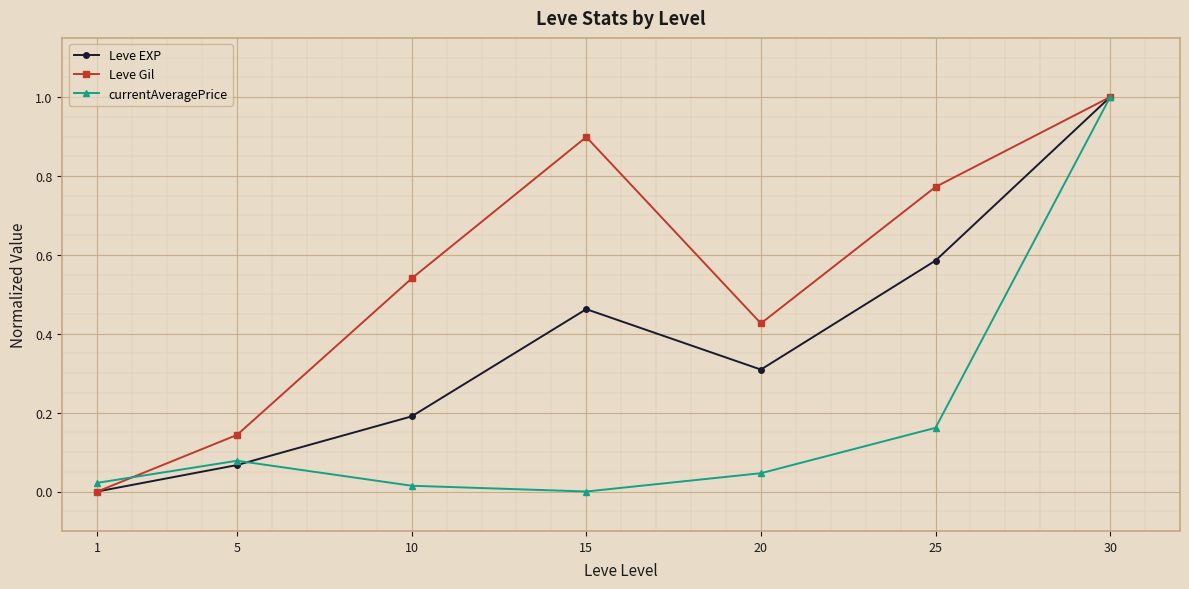

Which category has the lowest value in the currentAveragePrice series?

15